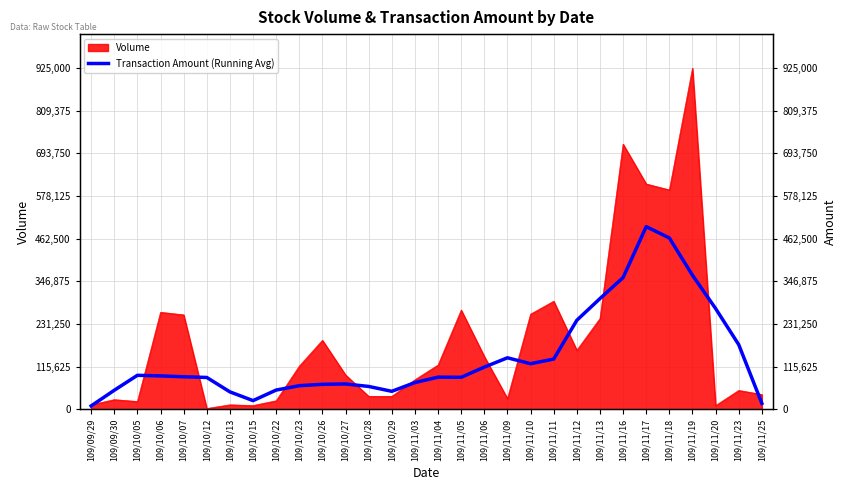

Is it true that the value at 109/10/13 is 47048?

True